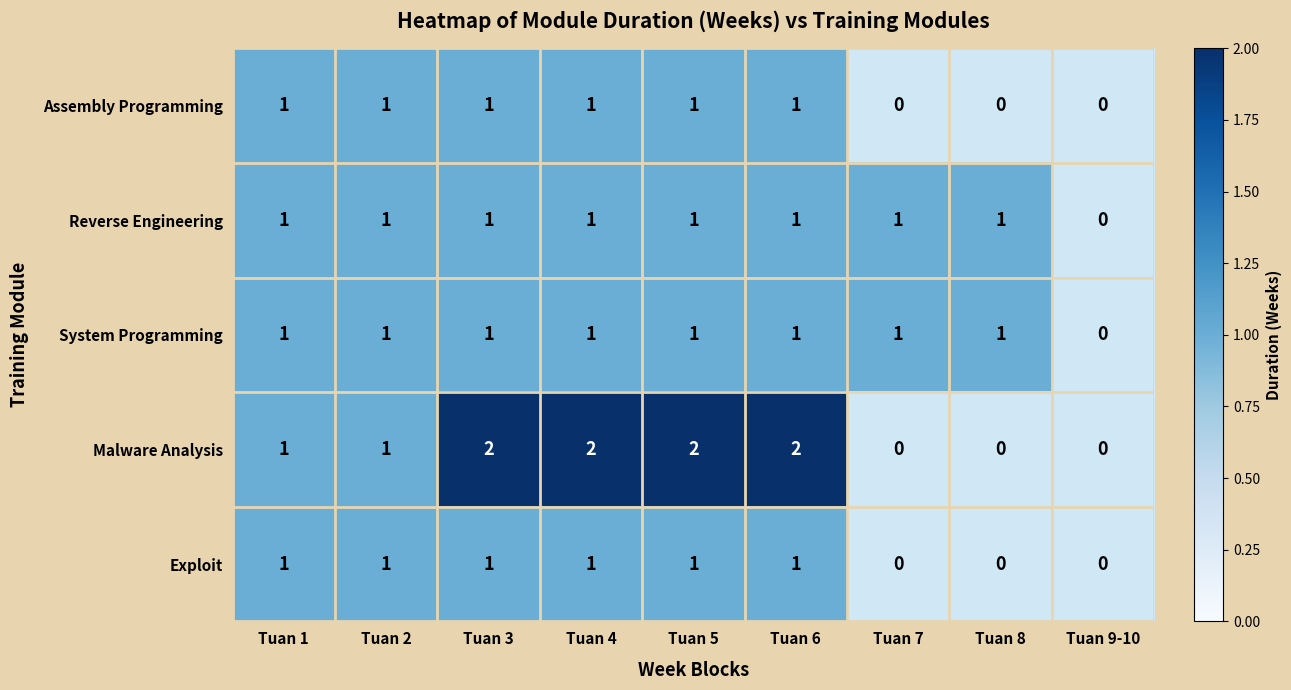

True or false: System Programming has a value of 1 at Tuan 2.

True